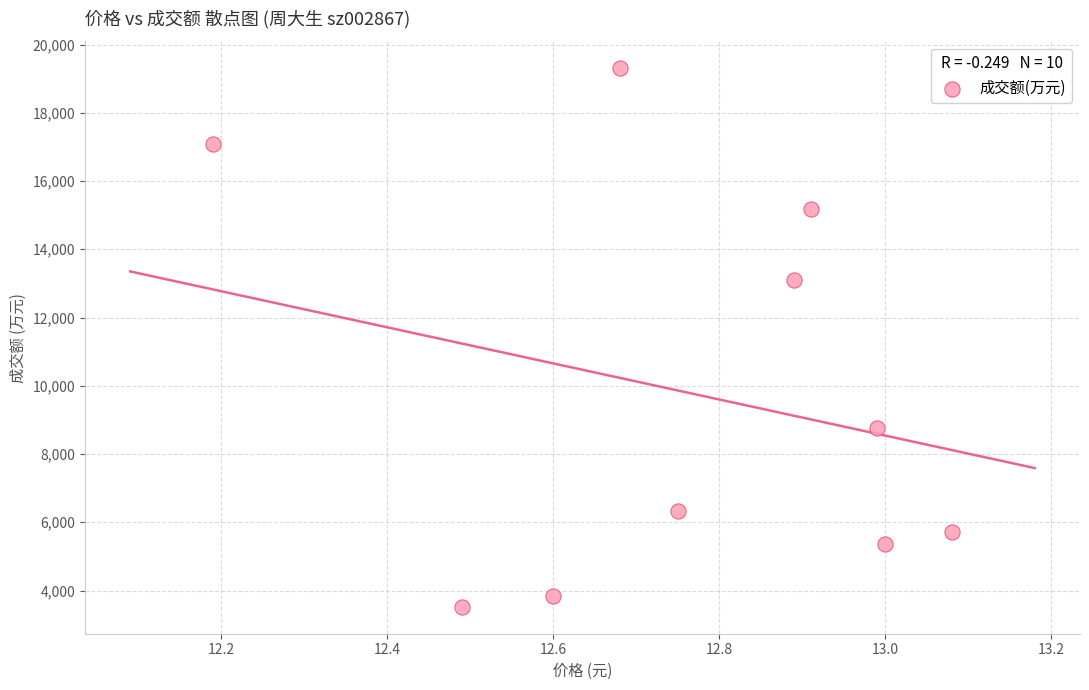

What is the range of Y values (max minus min)?

15779